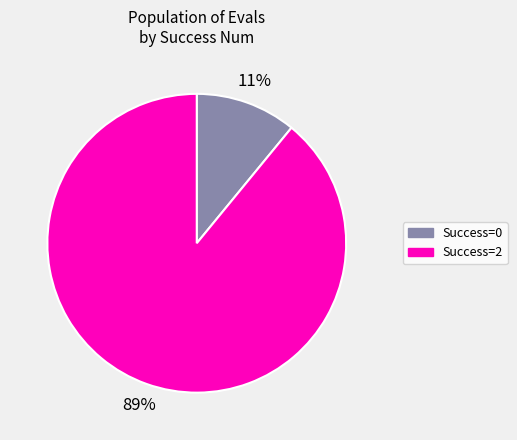

To the nearest percent, what is the difference between the largest and smallest slice percentages?

78%